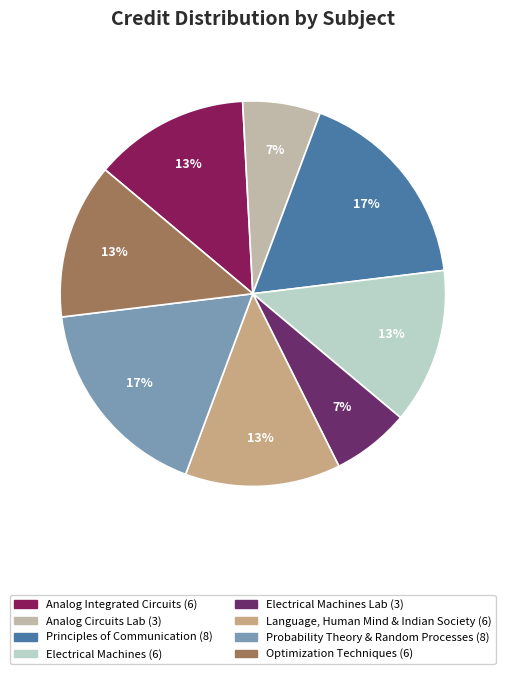

To the nearest percent, what is the average slice percentage?

12%